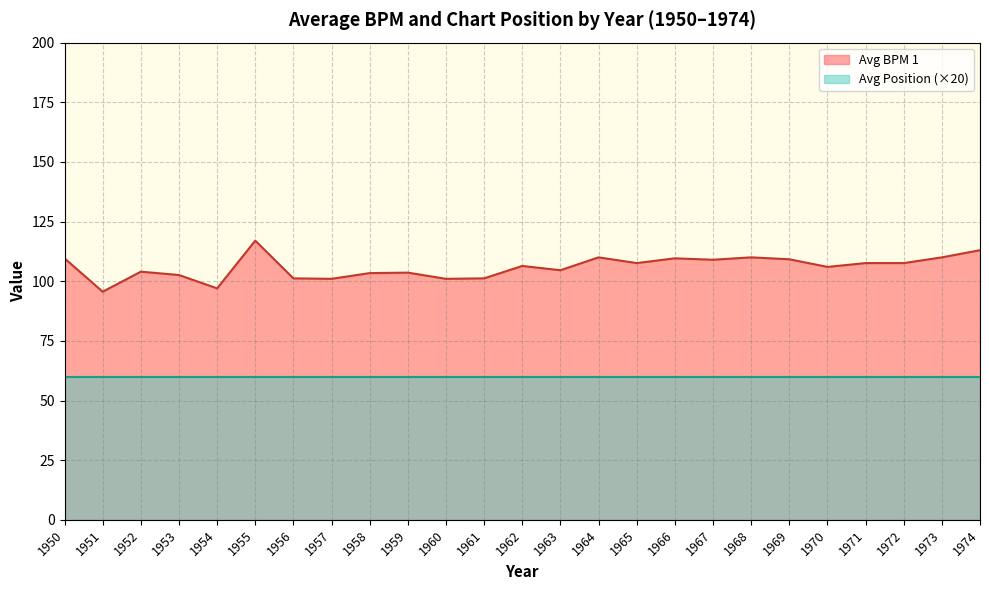

At which category does Avg BPM 1 reach its first local valley?

1951